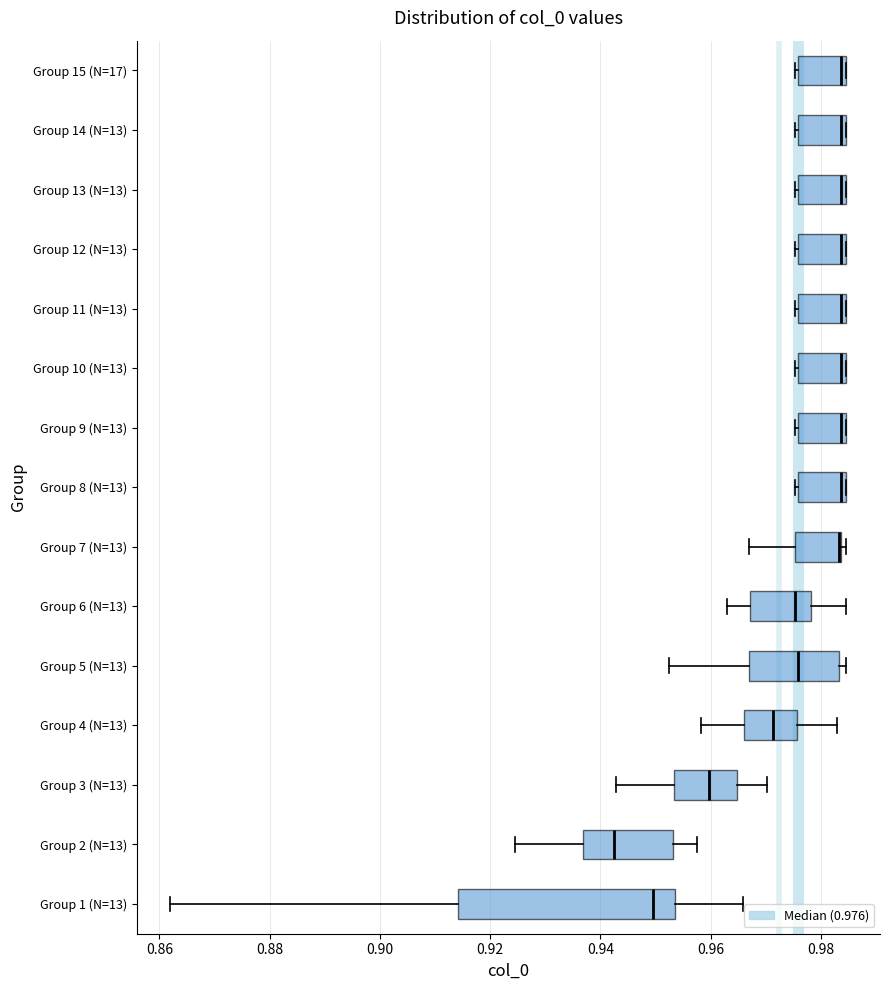

Reading bottom to top, transcribe this box plot: for each box, give where its median line is, the range the box spans, and where its two whiskers end, as read against the x-axis. The values are not printed on the chart, so give them approximately, as read against the axis.

Group 1 (N=13): median 0.950, box 0.914 to 0.954, whiskers 0.862 to 0.966
Group 2 (N=13): median 0.942, box 0.936 to 0.954, whiskers 0.924 to 0.958
Group 3 (N=13): median 0.960, box 0.954 to 0.964, whiskers 0.942 to 0.970
Group 4 (N=13): median 0.972, box 0.966 to 0.976, whiskers 0.958 to 0.984
Group 5 (N=13): median 0.976, box 0.968 to 0.984, whiskers 0.952 to 0.984 (just right of the box's right edge)
Group 6 (N=13): median 0.976, box 0.968 to 0.978, whiskers 0.962 to 0.984
Group 7 (N=13): median 0.984 (drawn on the box's right edge), box 0.976 to 0.984, whiskers 0.968 to 0.984 (just right of the box's right edge)
Group 8 (N=13): median 0.984 (just left of the box's right edge), box 0.976 to 0.984, whiskers 0.976 to 0.984
Group 9 (N=13): median 0.984 (just left of the box's right edge), box 0.976 to 0.984, whiskers 0.976 to 0.984
Group 10 (N=13): median 0.984 (just left of the box's right edge), box 0.976 to 0.984, whiskers 0.976 to 0.984
Group 11 (N=13): median 0.984 (just left of the box's right edge), box 0.976 to 0.984, whiskers 0.976 to 0.984
Group 12 (N=13): median 0.984 (just left of the box's right edge), box 0.976 to 0.984, whiskers 0.976 to 0.984
Group 13 (N=13): median 0.984 (just left of the box's right edge), box 0.976 to 0.984, whiskers 0.976 to 0.984
Group 14 (N=13): median 0.984 (just left of the box's right edge), box 0.976 to 0.984, whiskers 0.976 to 0.984
Group 15 (N=17): median 0.984 (just left of the box's right edge), box 0.976 to 0.984, whiskers 0.976 to 0.984